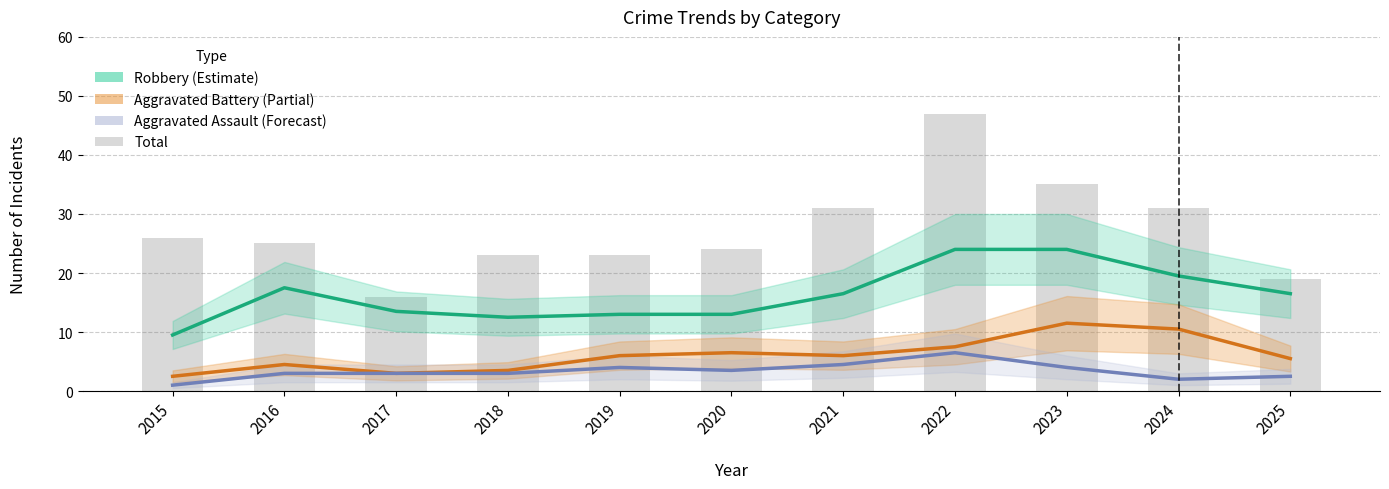

Reading right to left, list all the values displayed in this chart.

Robbery: 2025=16.5	2024=19.5	2023=24.0	2022=24.0	2021=16.5	2020=13.0	2019=13.0	2018=12.5	2017=13.5	2016=17.5	2015=9.5
Aggravated Battery: 2025=5.5	2024=10.5	2023=11.5	2022=7.5	2021=6.0	2020=6.5	2019=6.0	2018=3.5	2017=3.0	2016=4.5	2015=2.5
Aggravated Assault: 2025=2.5	2024=2.0	2023=4.0	2022=6.5	2021=4.5	2020=3.5	2019=4.0	2018=3.0	2017=3.0	2016=3.0	2015=1.0
Total: 2025=19.0	2024=31.0	2023=35.0	2022=47.0	2021=31.0	2020=24.0	2019=23.0	2018=23.0	2017=16.0	2016=25.0	2015=26.0